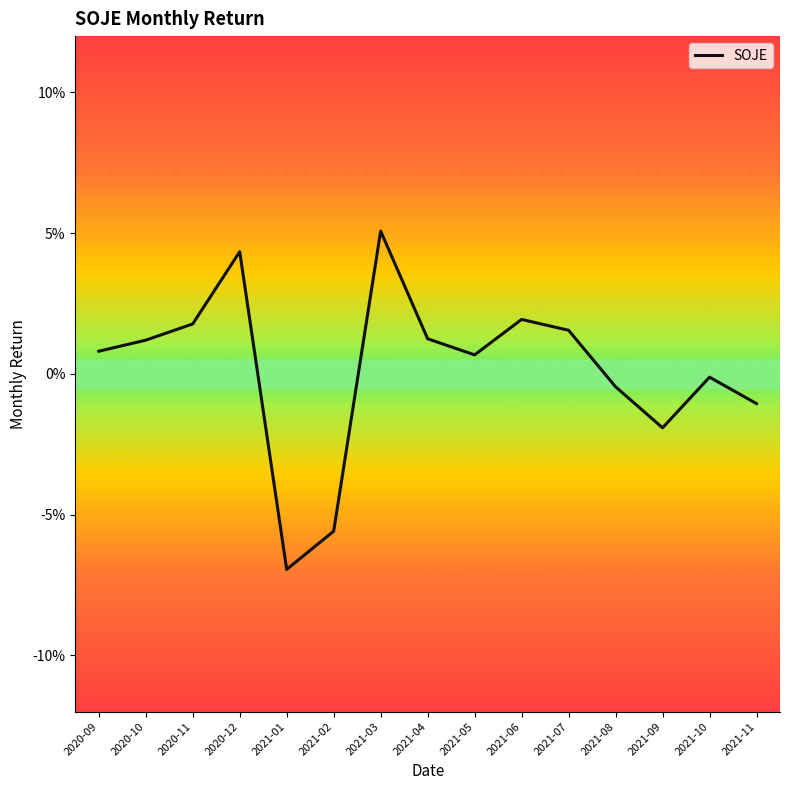

Does the chart have visible grid lines?

No